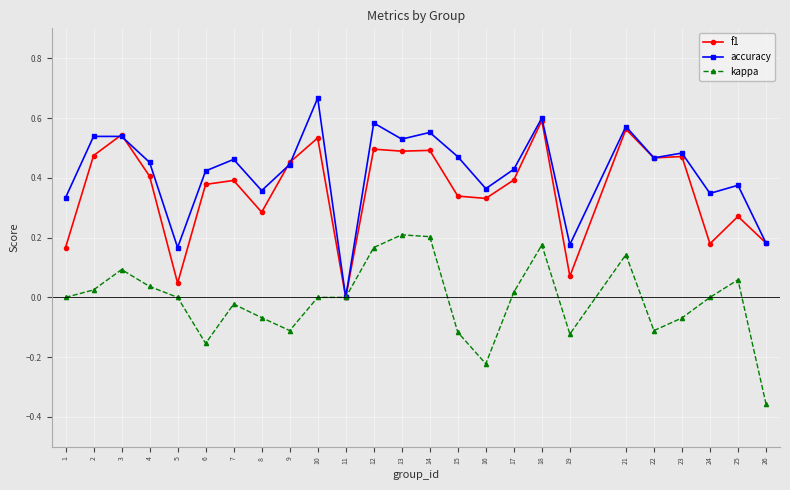

True or false: f1 has more than 0 points higher than both neighbors.

True